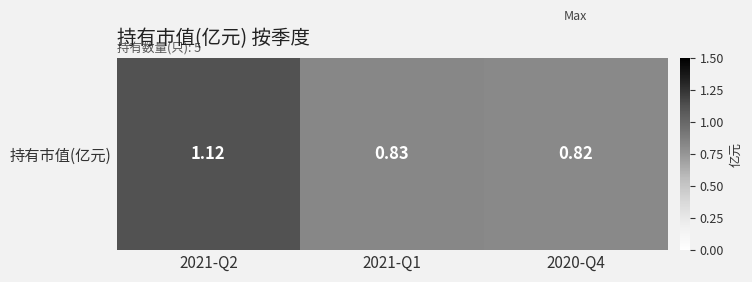

What is the smallest value displayed?

0.8